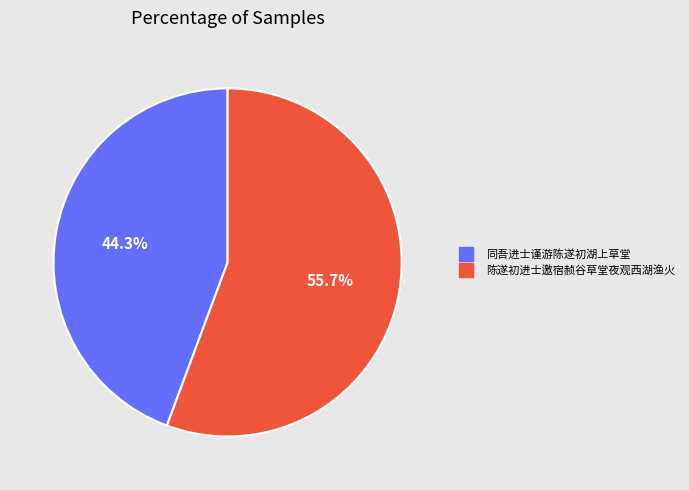

Is 同吾进士谨游陈遂初湖上草堂 the majority of the pie?

No